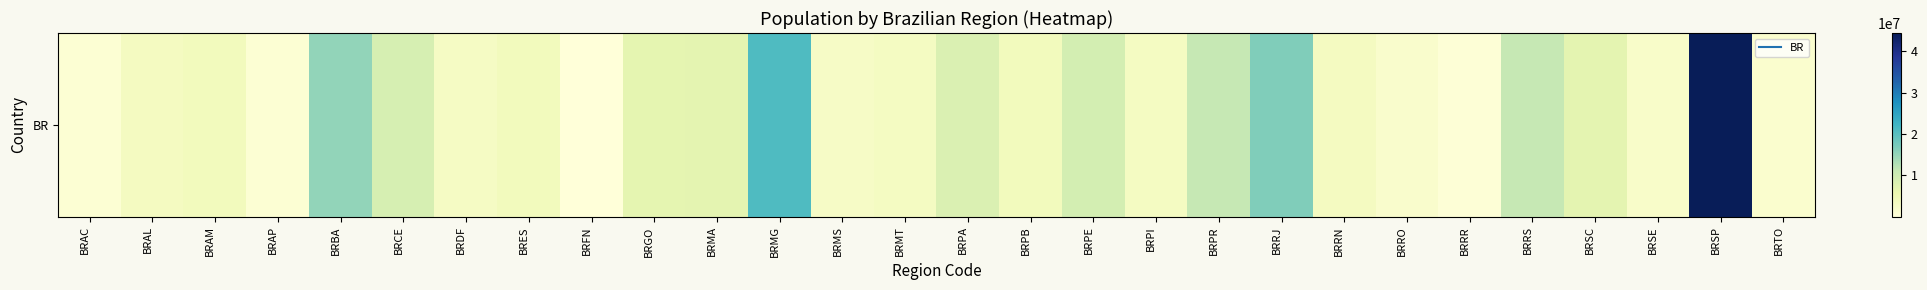

At which label is the value closest to 22199772?

BRMG